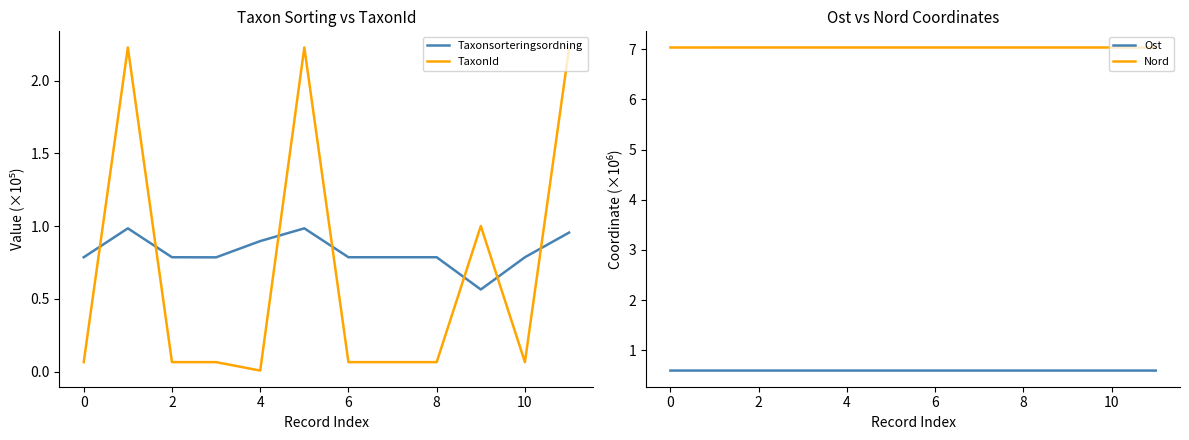

The value of Nord at 0 is 4.6. True or false?

False